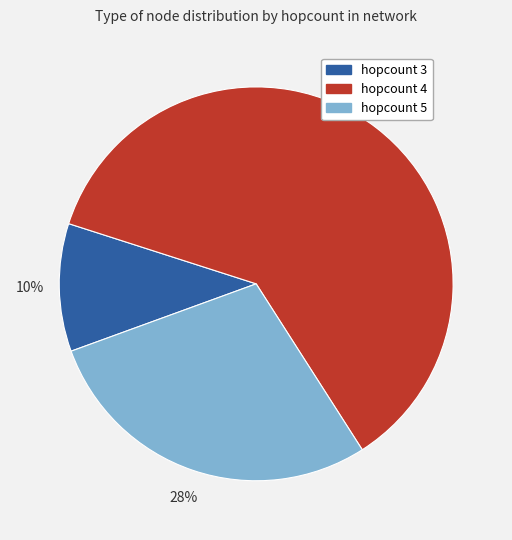

Rank the categories by value from highest to lowest.

hopcount 4, hopcount 5, hopcount 3